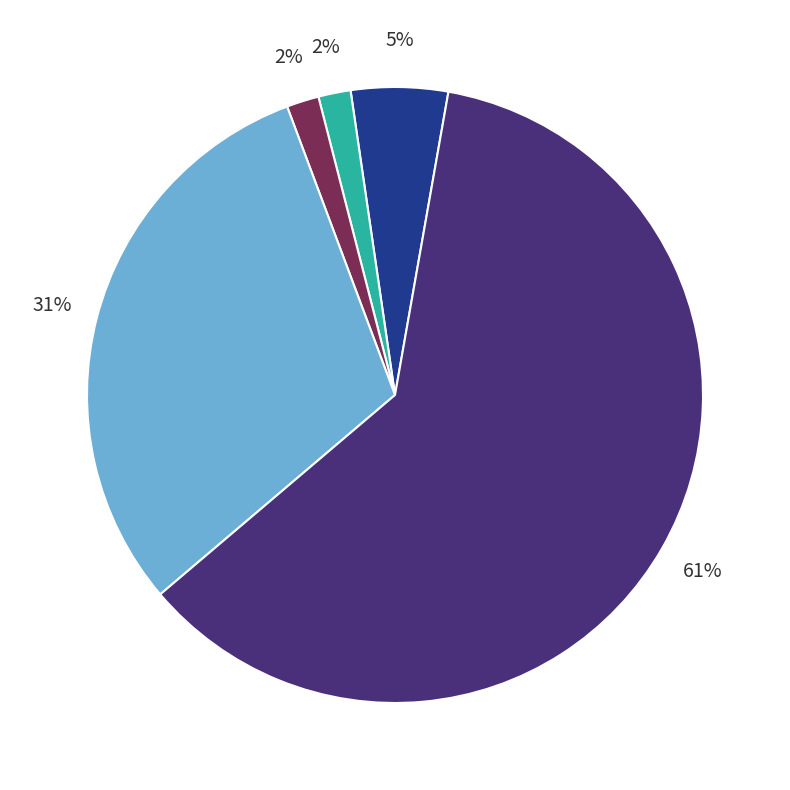

To the nearest percent, what is the average slice percentage?

20%